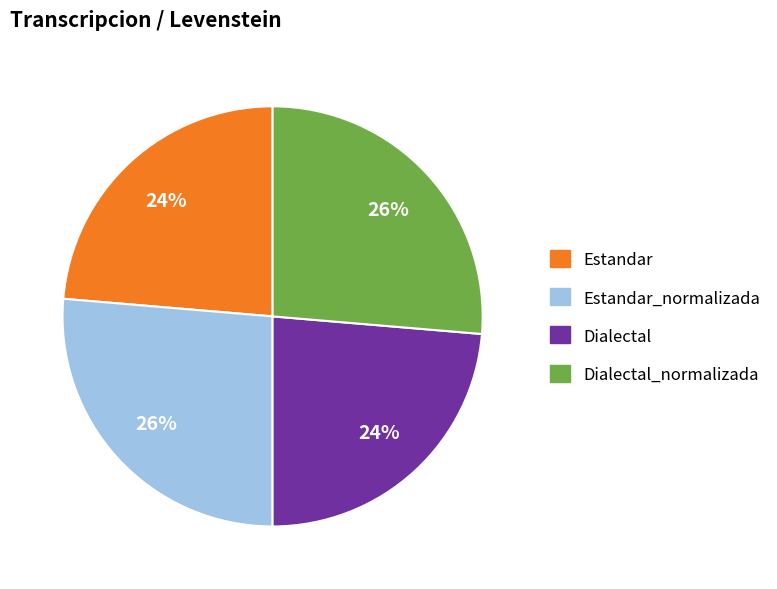

Approximately how many times larger is the value at Dialectal compared to Estandar?

1.0